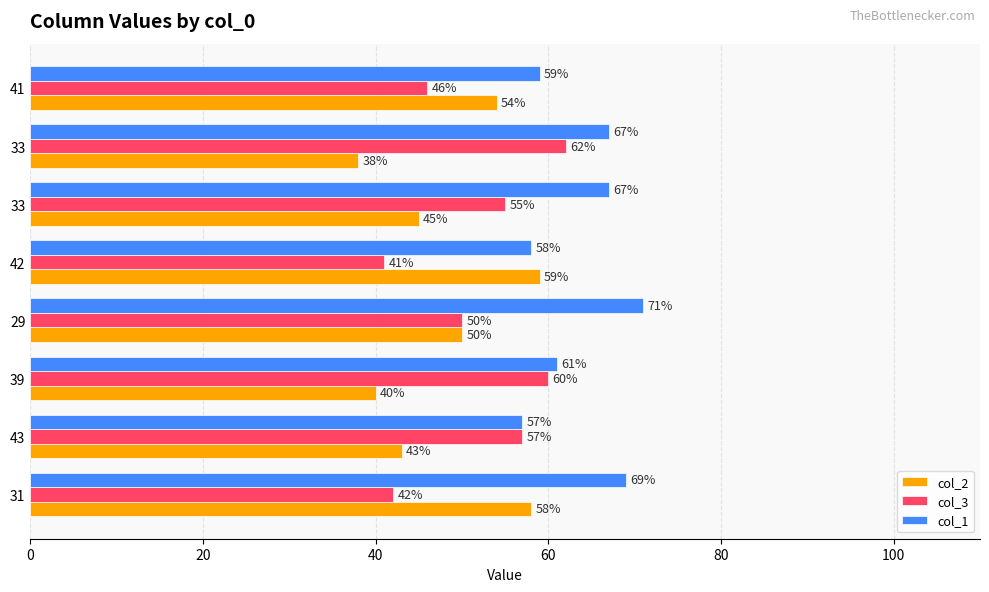

What are all the series names shown in the legend?

col_2, col_3, col_1